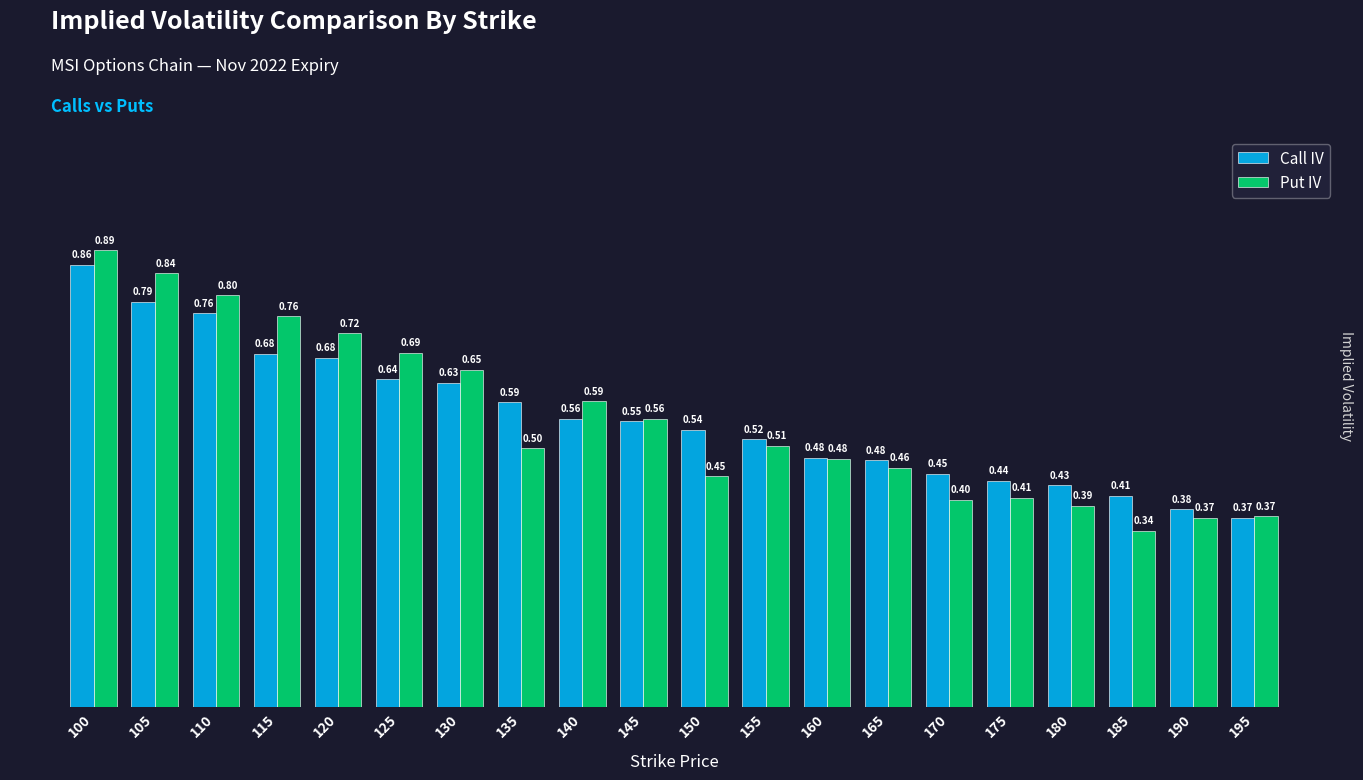

What is the difference between the maximum and second lowest values in the Call IV series?

0.5